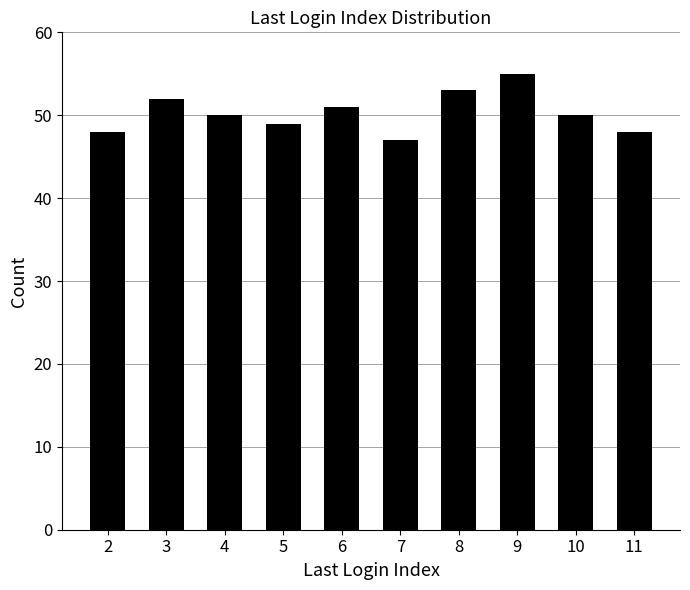

Which category has the highest value across all series?

9